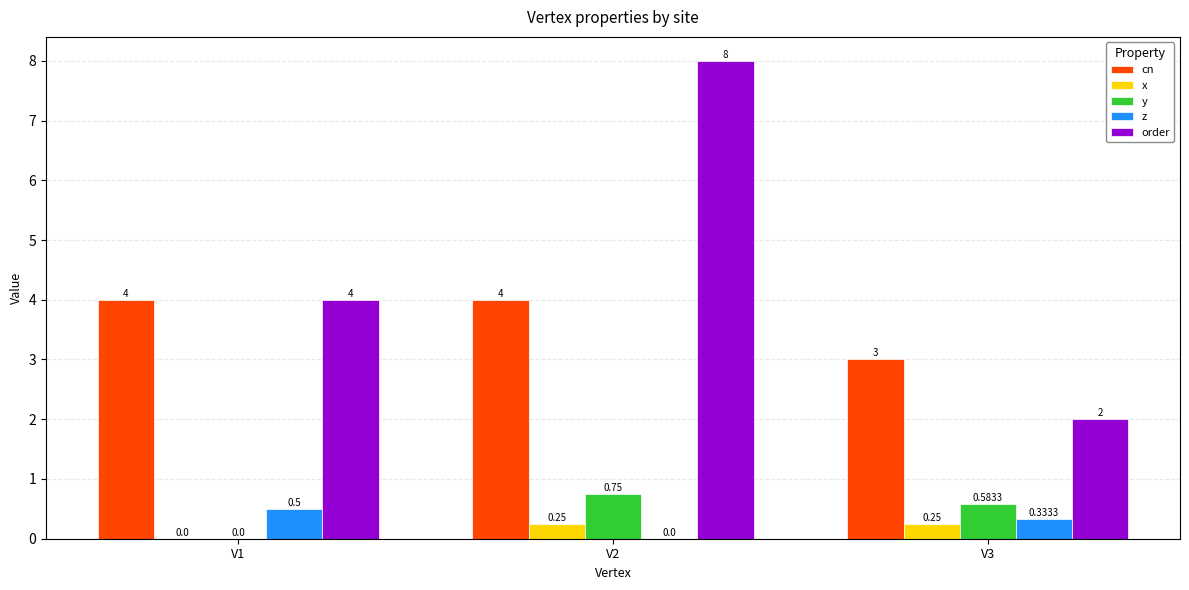

Does the chart contain stacked bars?

No